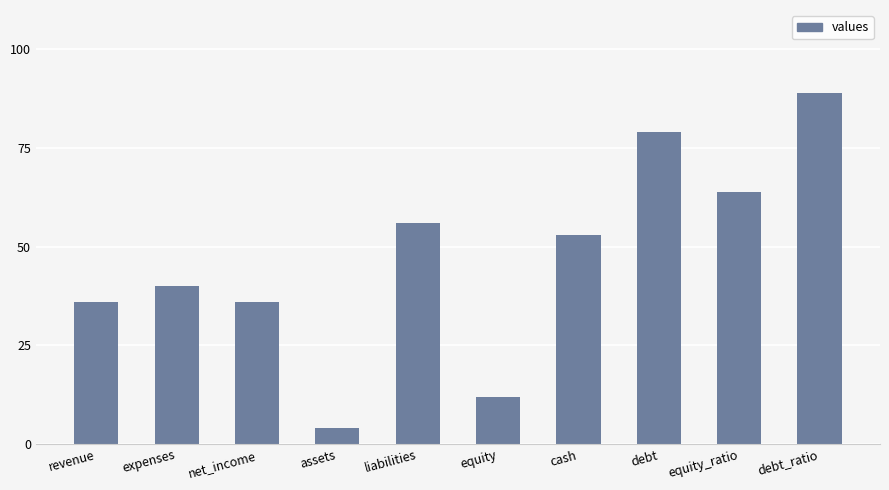

What is the approximate value at liabilities, to the nearest 10?

60